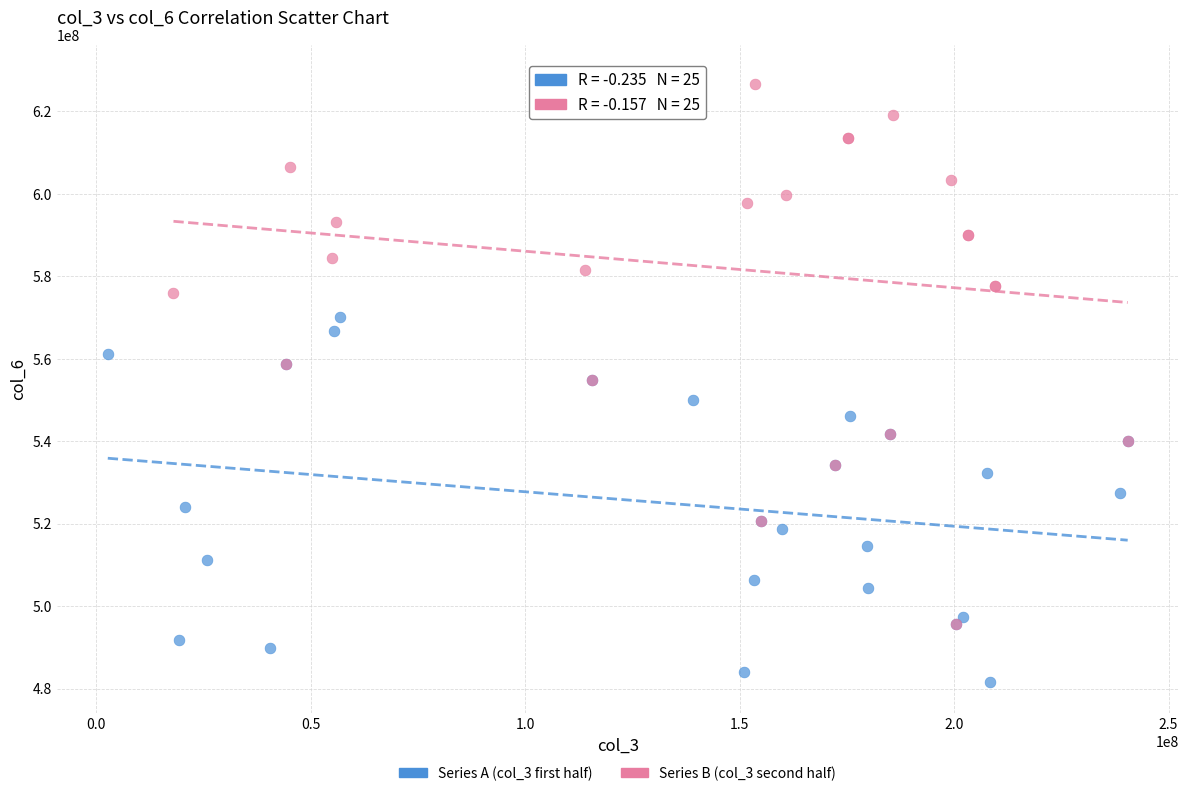

Which series contains the highest Y value?

Series B (col_3 second half)